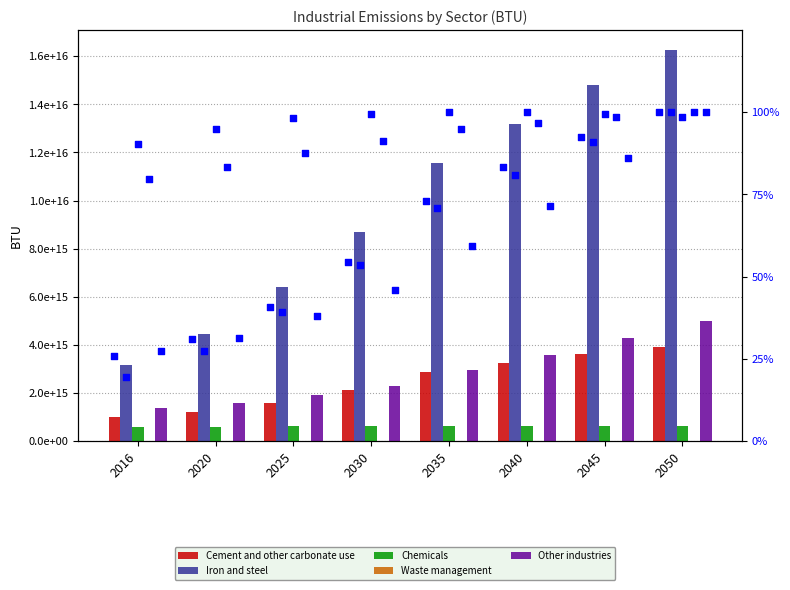

What is the total value across all series at 2030?

13770620000000054.0